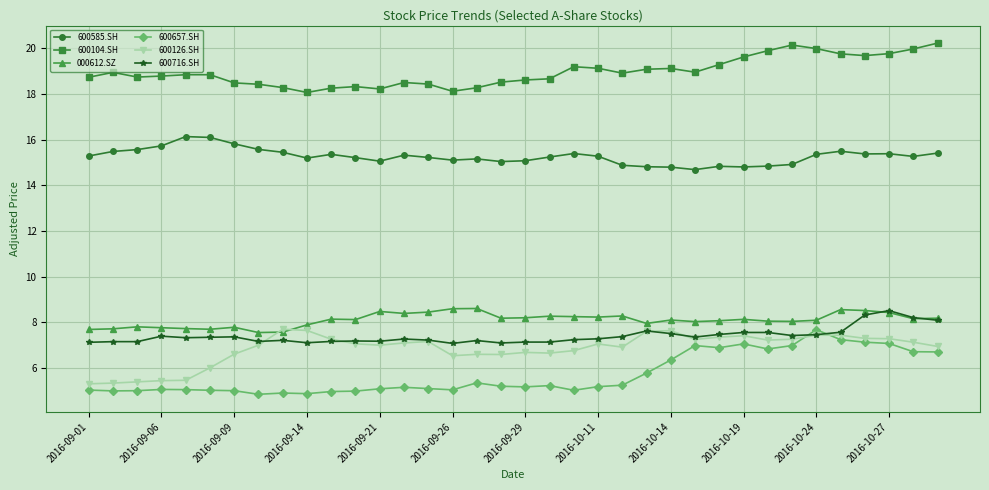

What is the highest value of the 600657.SH series?

7.7